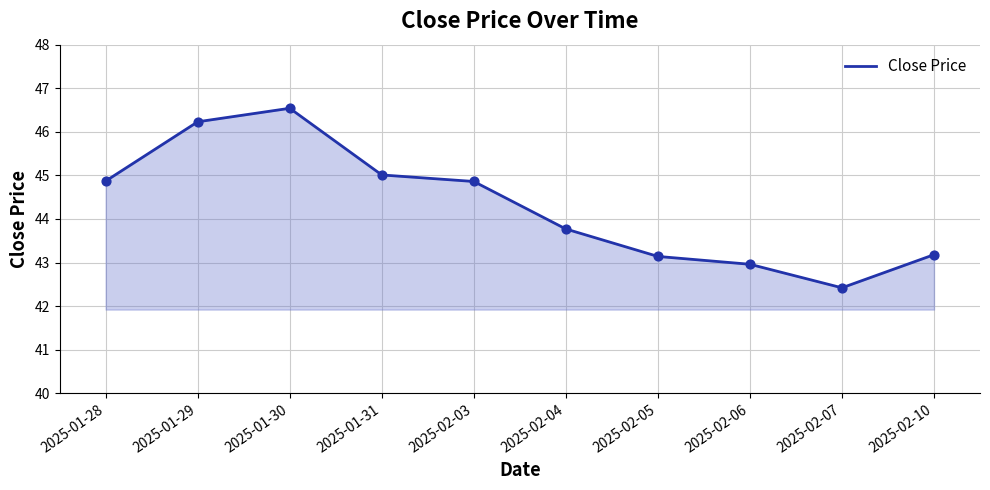

Which has a higher value, 2025-02-10 or 2025-01-28?

2025-01-28